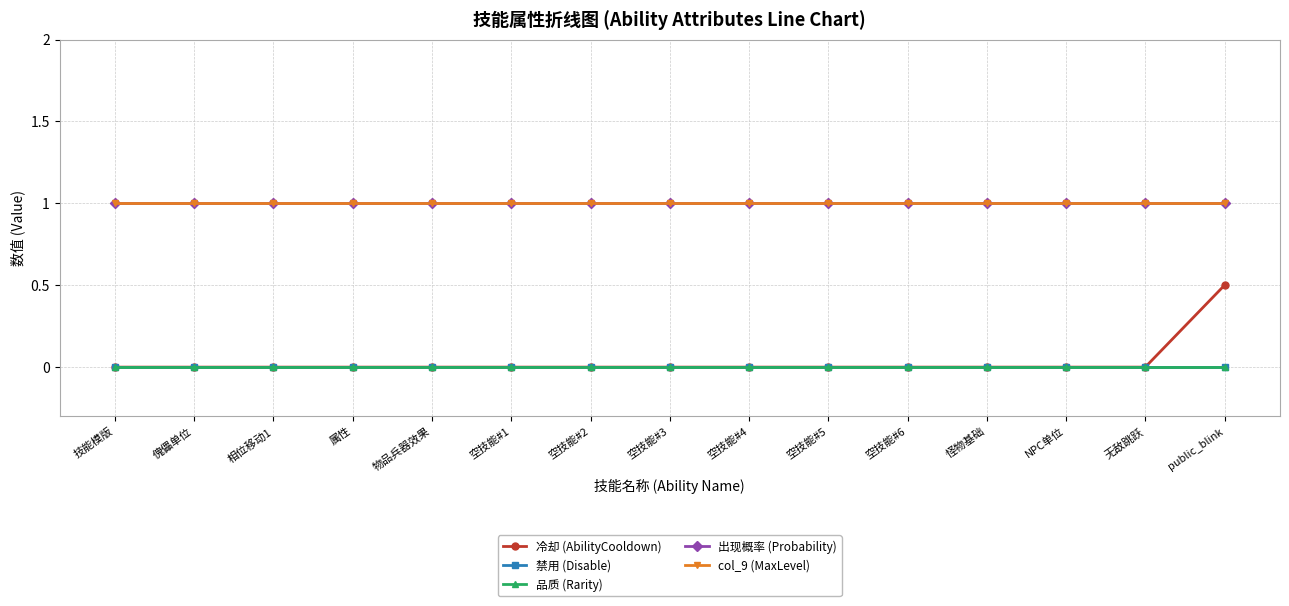

Is this an area chart (filled region under the line)?

No